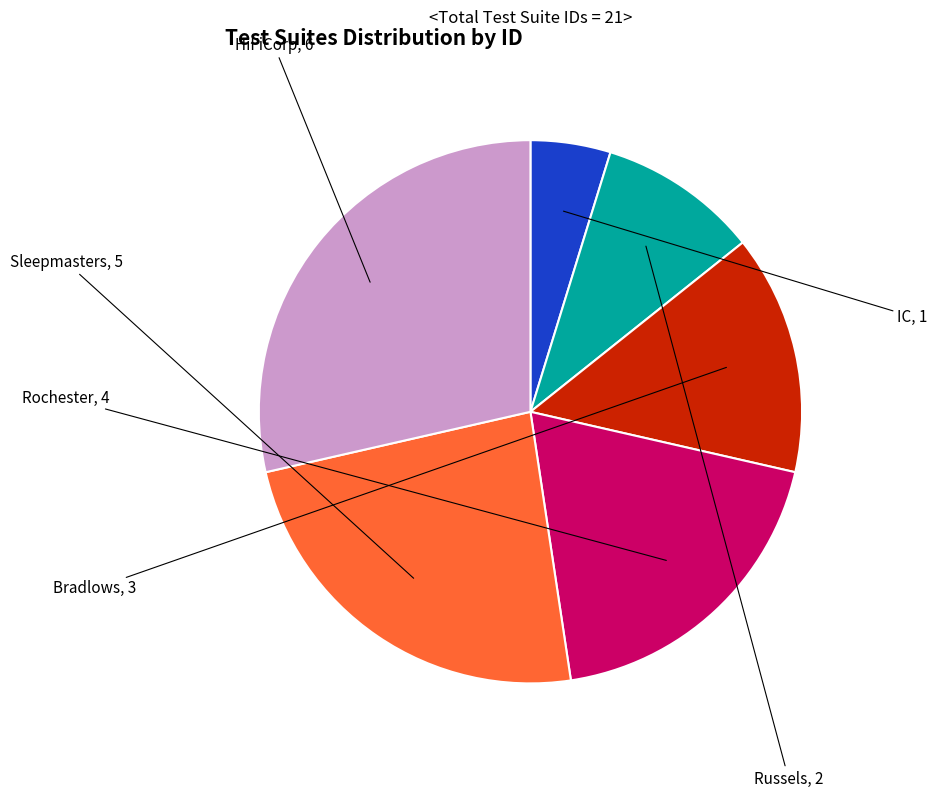

What is the ratio of the value at Bradlows to the value at Sleepmasters?

0.6